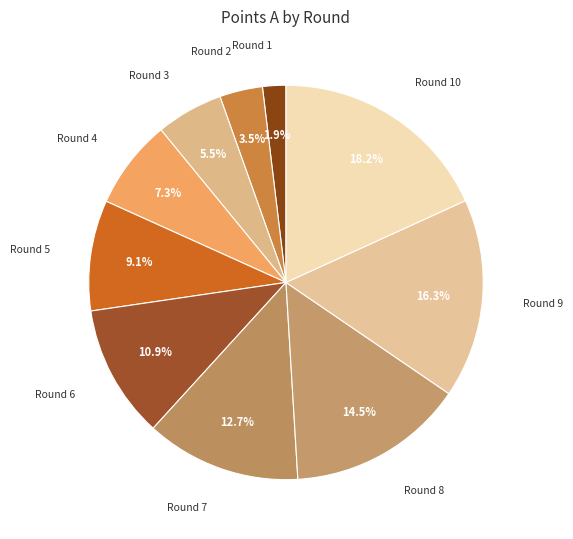

Rank the categories by value from highest to lowest.

10, 9, 8, 7, 6, 5, 4, 3, 2, 1